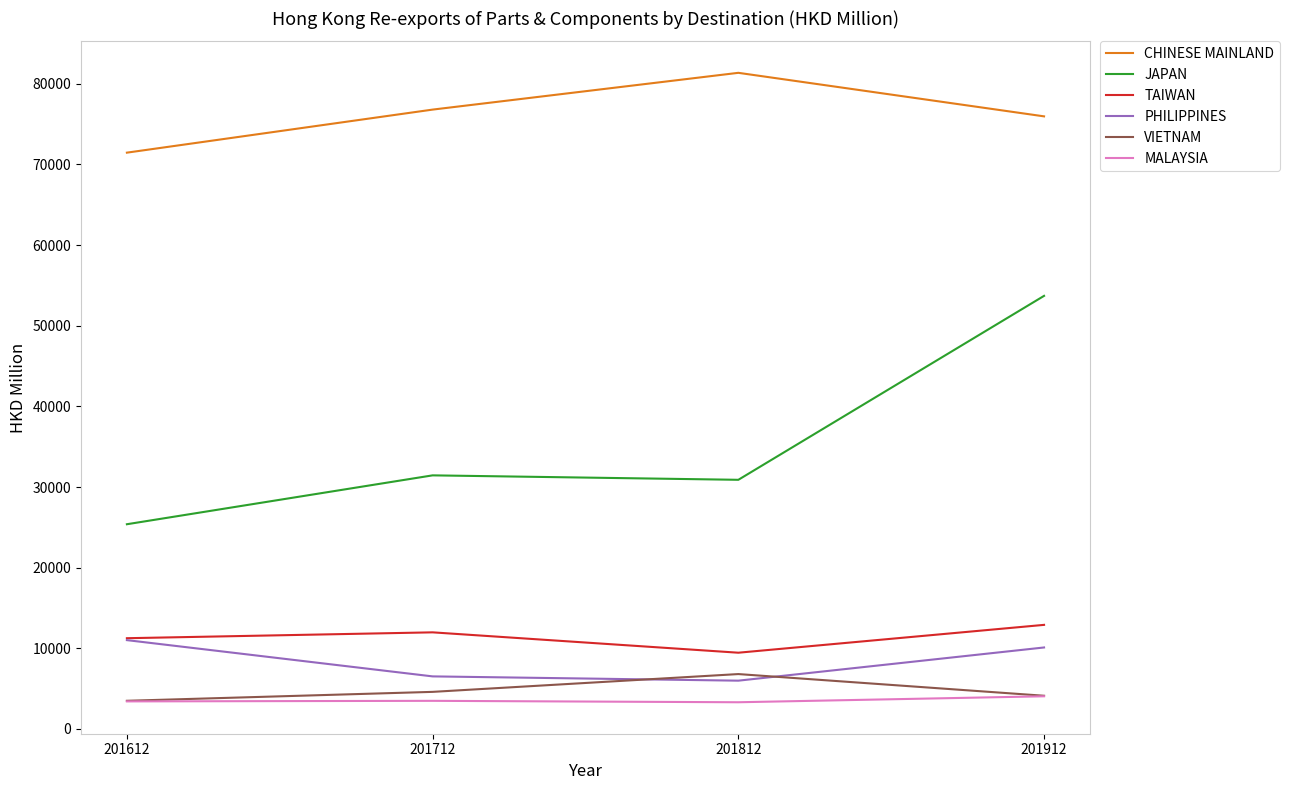

True or false: CHINESE MAINLAND and JAPAN intersect in this chart.

False